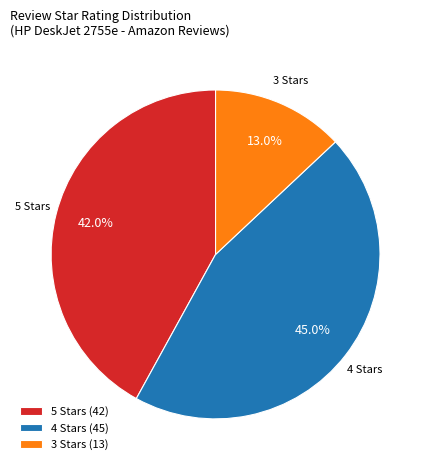

To the nearest percent, what is the difference between the largest and smallest slice percentages?

32%